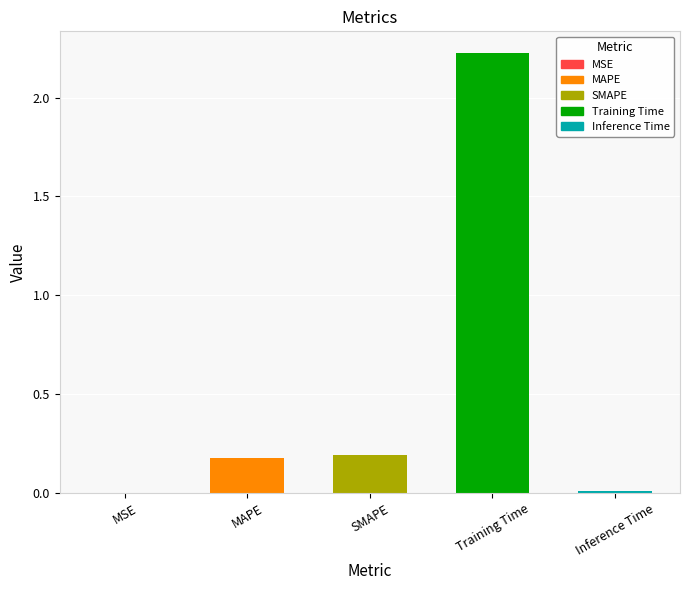

True or false: the data shows 0.0 at Inference Time.

True